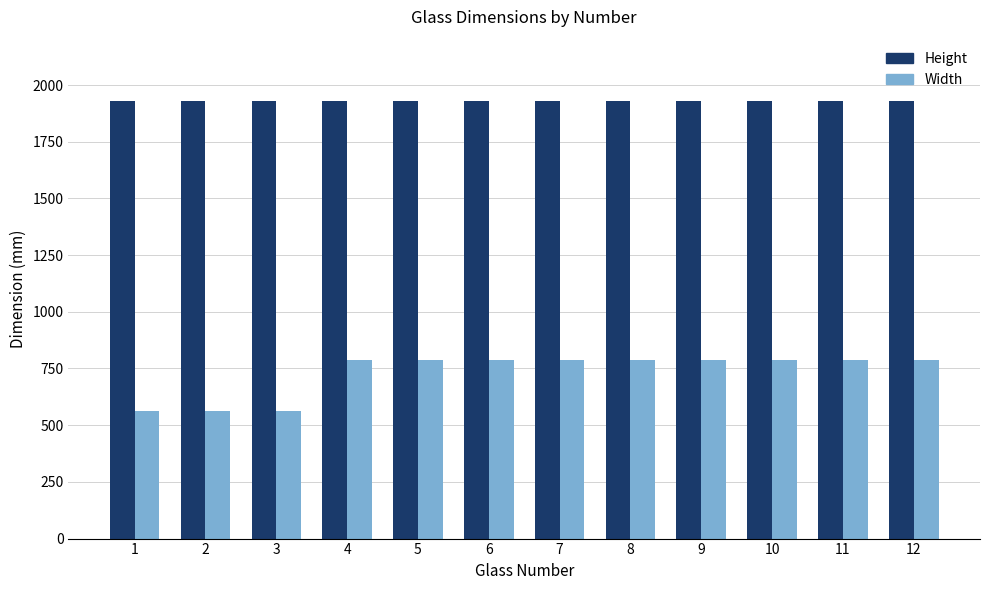

Are the bars grouped side by side (vs. stacked)?

Yes